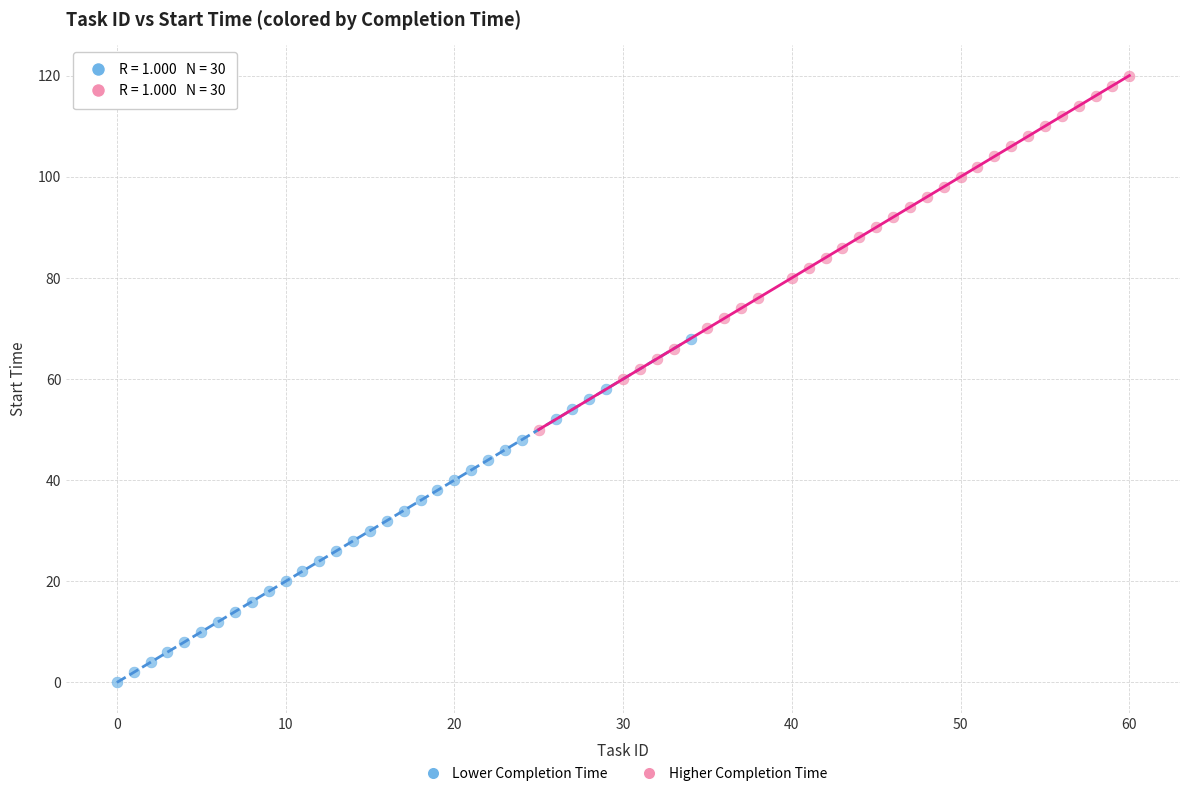

Which series has the widest spread of Y values?

Higher Completion Time